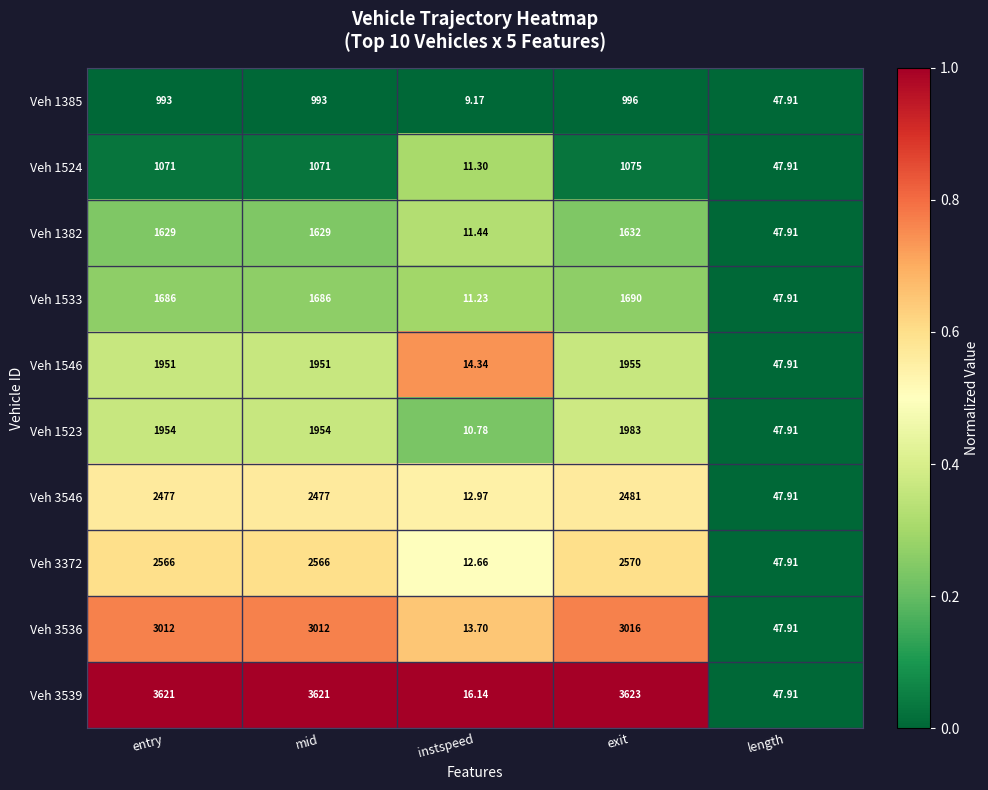

Is the value of Veh 3536 at mid greater than the value of Veh 1533 at length?

Yes